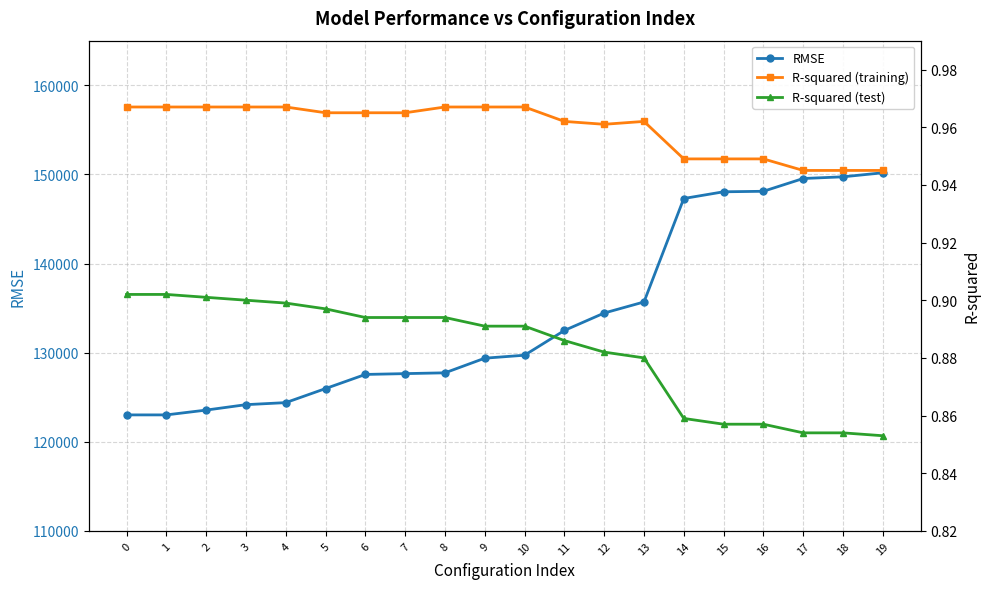

What are all the series names shown in the legend?

RMSE, R-squared (training), R-squared (test)